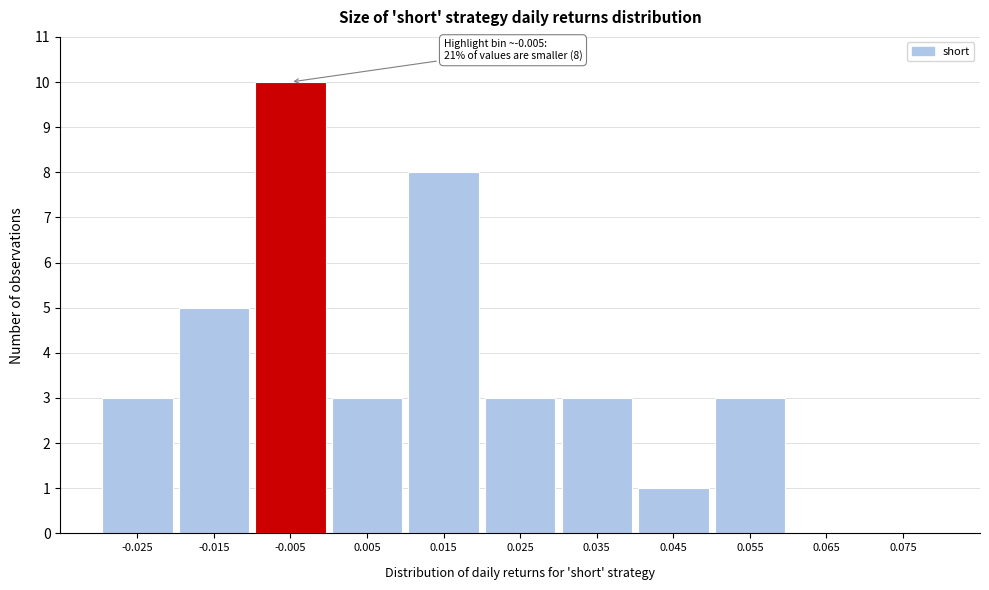

Reading left to right, extract all data points from this chart.

-0.025=3	-0.015=5	-0.005=10	0.005=3	0.015=8	0.025=3	0.035=3	0.045=1	0.055=3	0.065=0	0.075=0